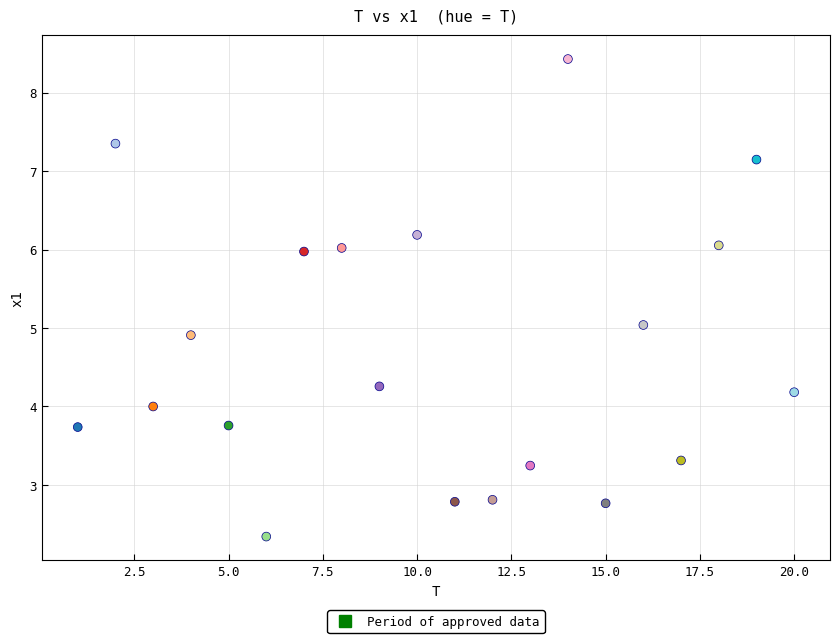

What is the range of Y values (max minus min)?

6.1